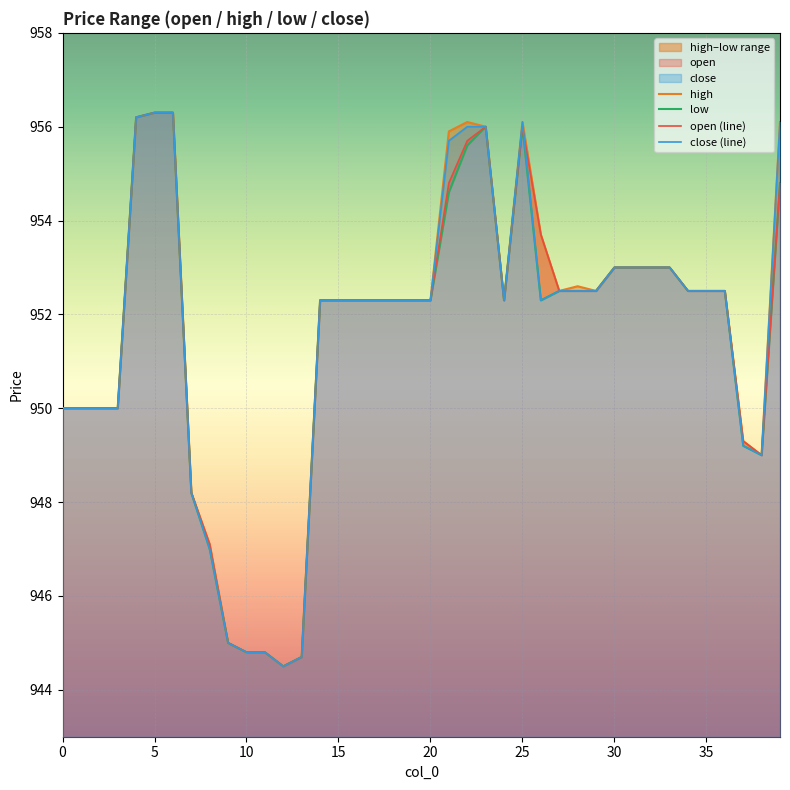

Where is the first local minimum for close (line)?

12